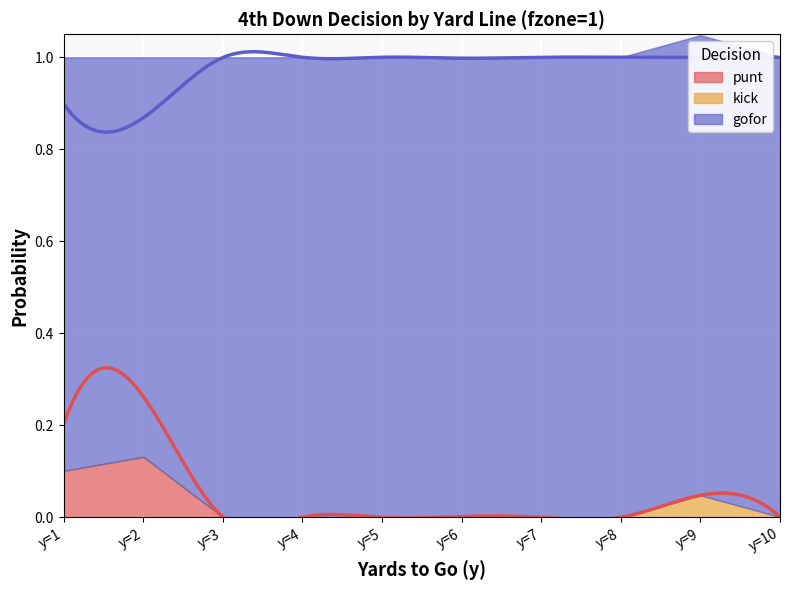

True or false: punt and kick cross at least once.

False